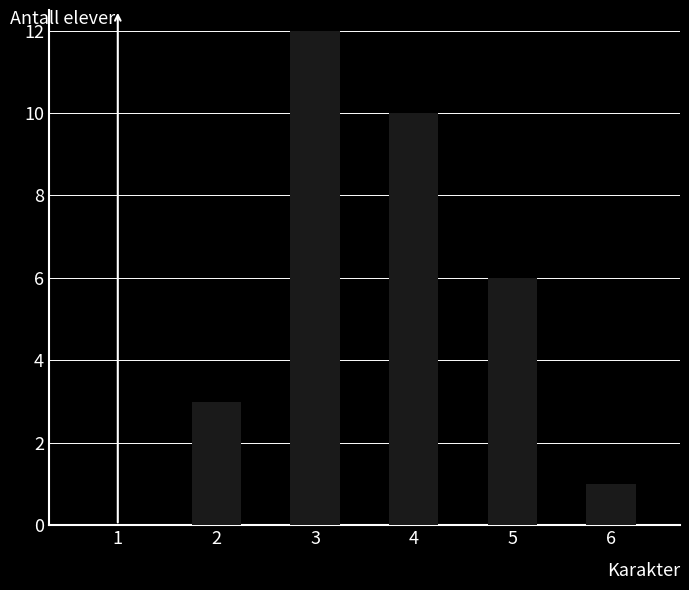

True or false: the data shows 10 at 5.

False